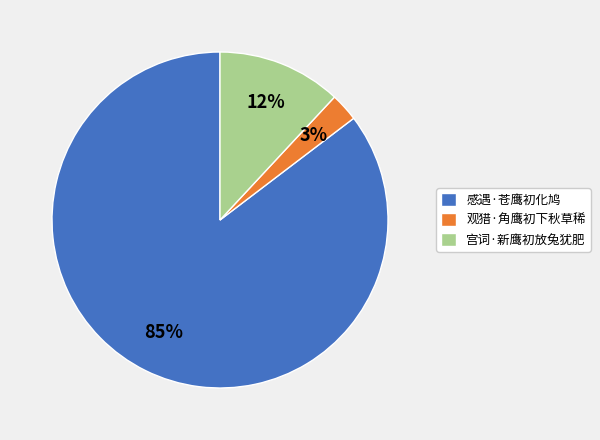

What percentage is the 感遇·苍鹰初化鸠 slice, to the nearest percent?

85%